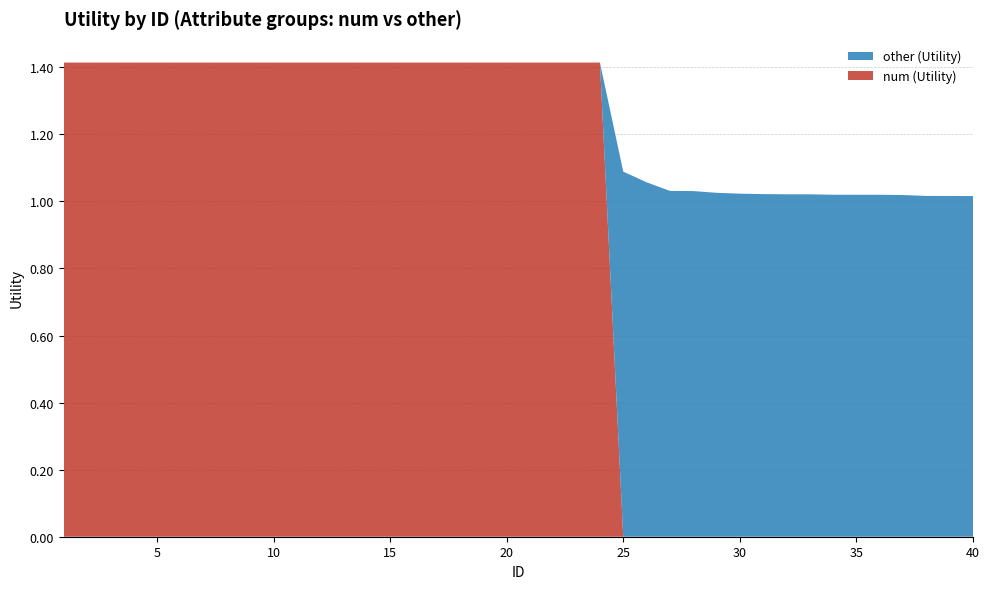

Reading right to left, list all the values displayed in this chart.

num (Utility): 0.0	0.0	0.0	0.0	0.0	0.0	0.0	0.0	0.0	0.0	0.0	0.0	0.0	0.0	0.0	0.0	1.4	1.4	1.4	1.4	1.4	1.4	1.4	1.4	1.4	1.4	1.4	1.4	1.4	1.4	1.4	1.4	1.4	1.4	1.4	1.4	1.4	1.4	1.4	1.4
other (Utility): 1.0	1.0	1.0	1.0	1.0	1.0	1.0	1.0	1.0	1.0	1.0	1.0	1.0	1.0	1.1	1.1	0.0	0.0	0.0	0.0	0.0	0.0	0.0	0.0	0.0	0.0	0.0	0.0	0.0	0.0	0.0	0.0	0.0	0.0	0.0	0.0	0.0	0.0	0.0	0.0